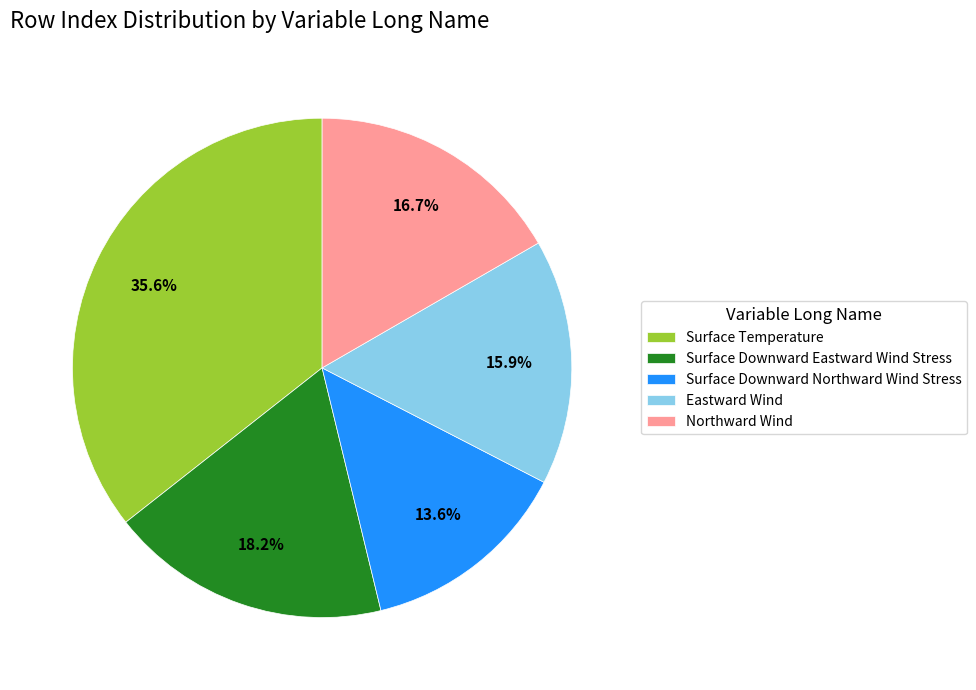

What is the total percentage of Northward Wind and Eastward Wind?

32.6%